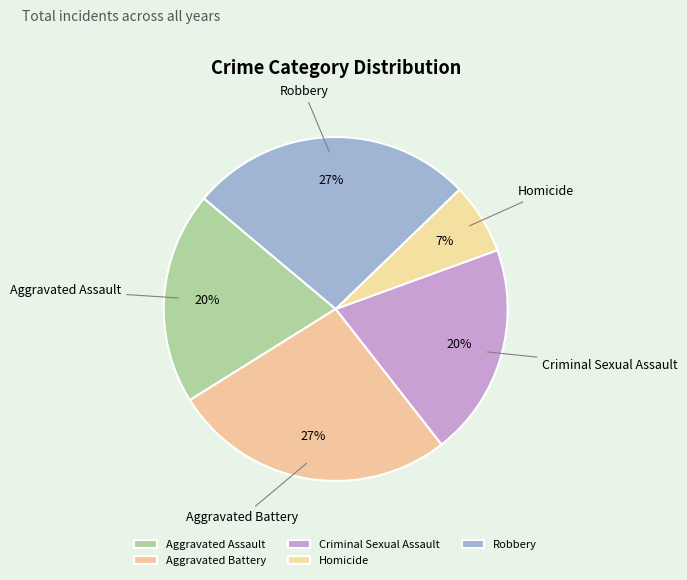

Is the sum of Aggravated Battery and Homicide greater than half?

No